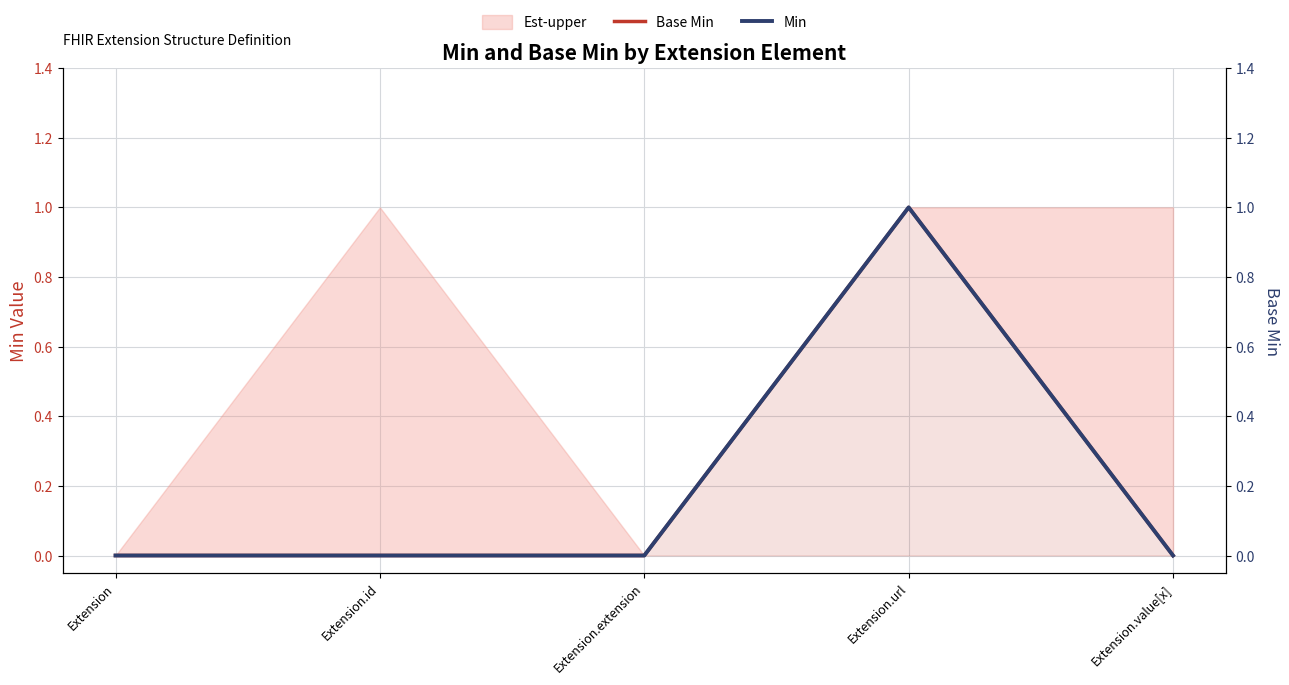

At which category is the sum across all series the highest?

Extension.url